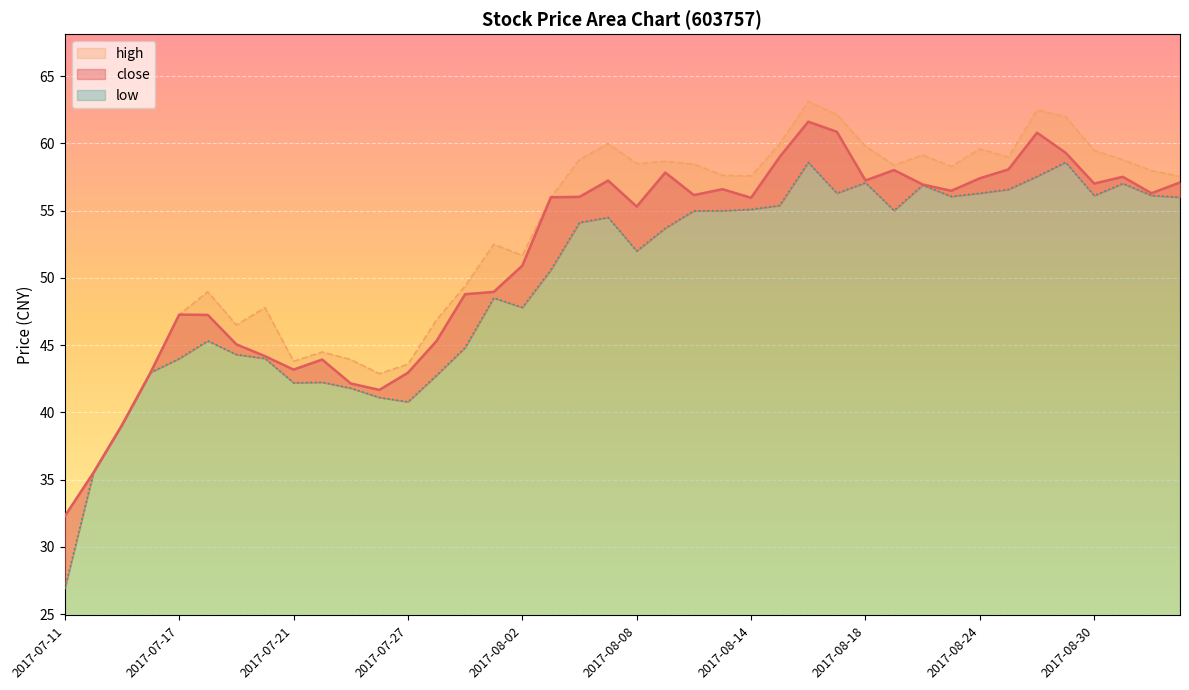

True or false: high and close intersect in this chart.

False